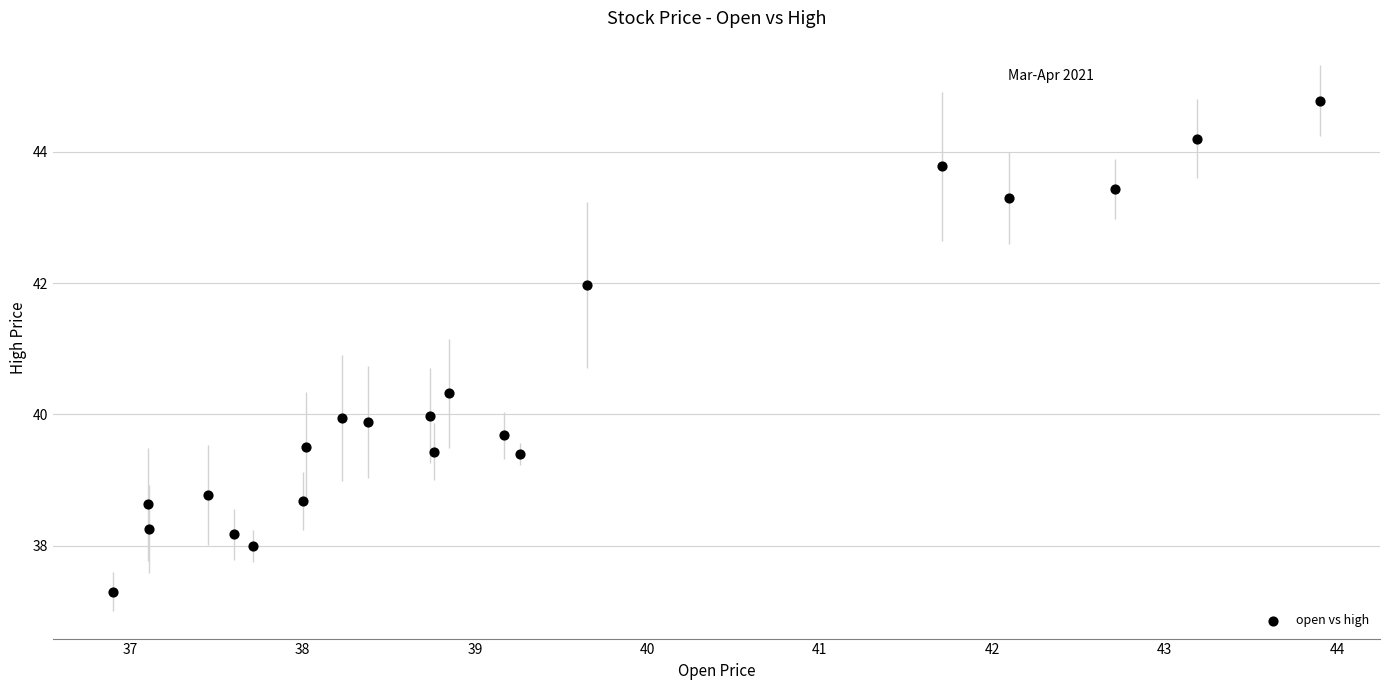

What is the range of X values (max minus min)?

7.0